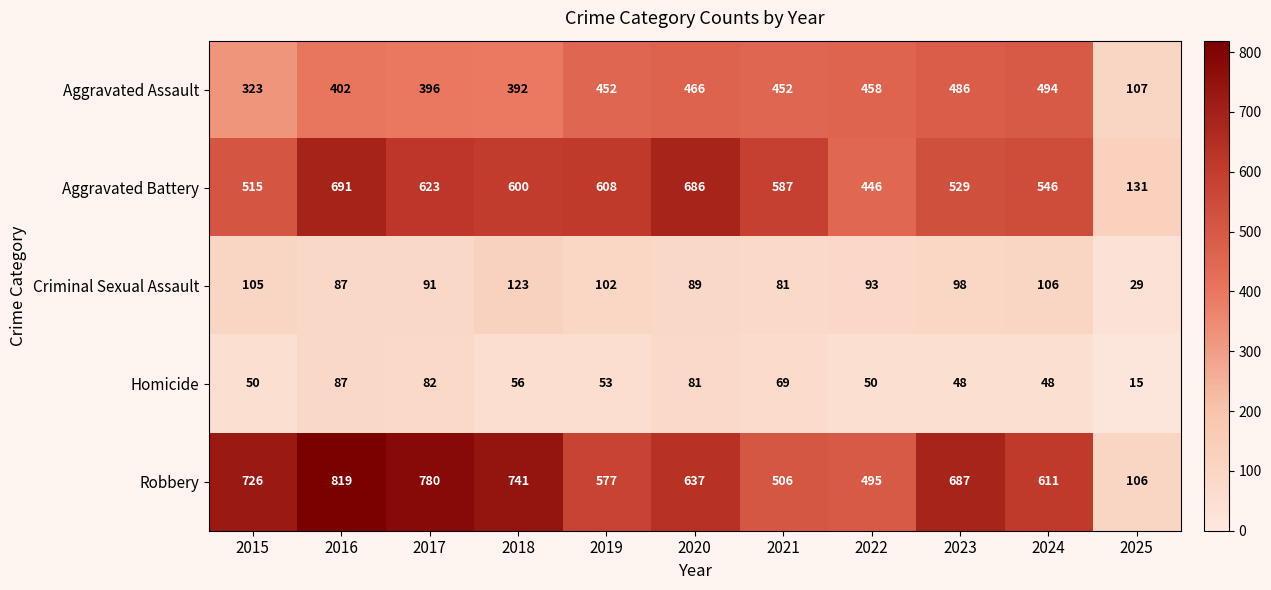

The value of Criminal Sexual Assault at 2022 is 93. True or false?

True